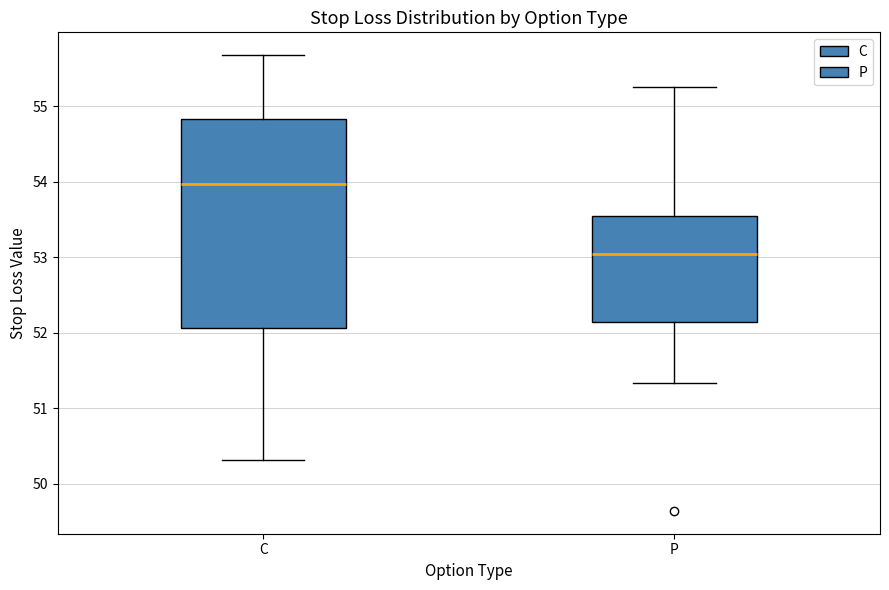

Where does the lower whisker of the box for C end on the y-axis? The values are not printed on the chart, so give them approximately, as read against the axis.

50.3